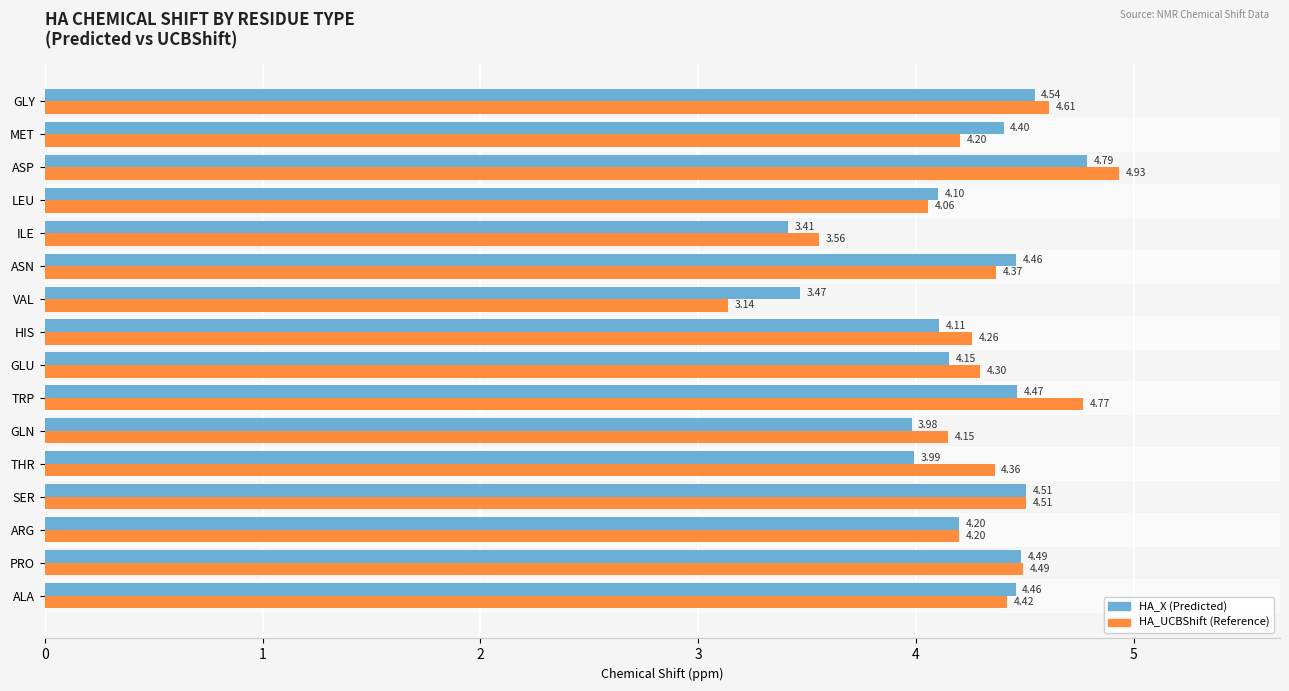

At which category is the sum across all series the highest?

ASP